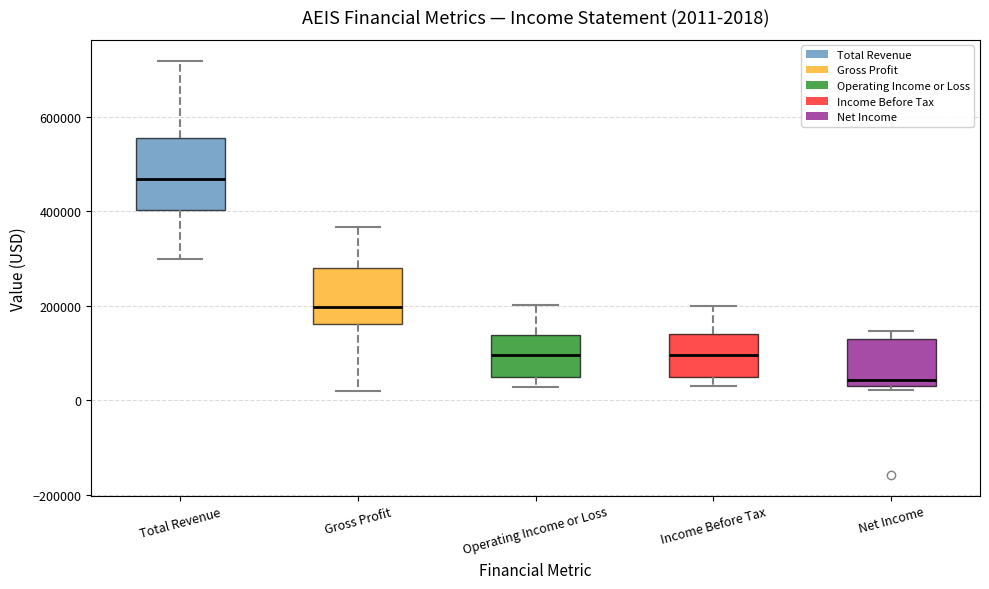

Which box's median line is the highest?

Total Revenue